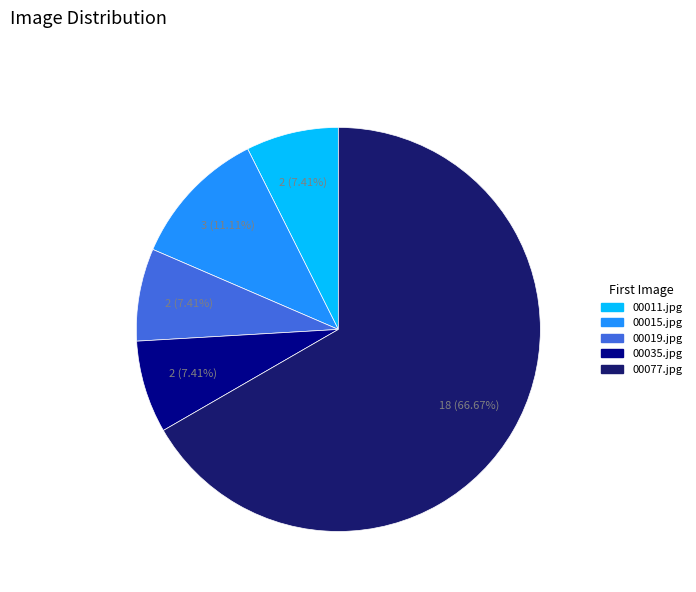

What portion of the pie excludes 00019.jpg?

92.6%